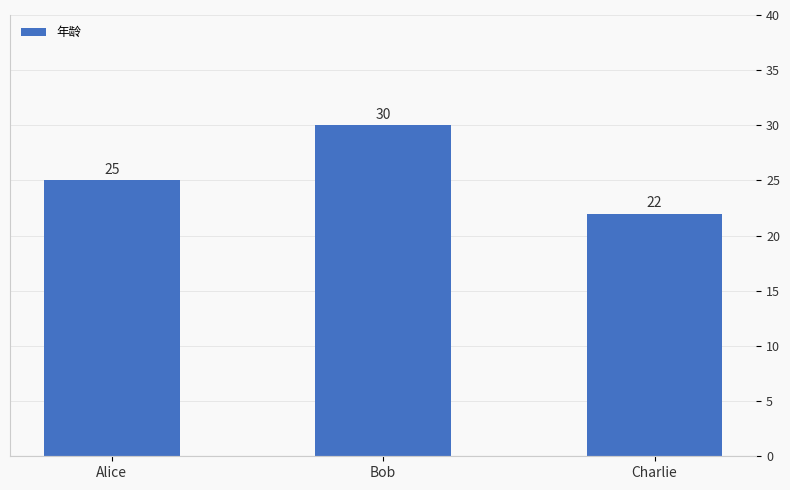

What is the label of the 3rd bar from the right?

Alice